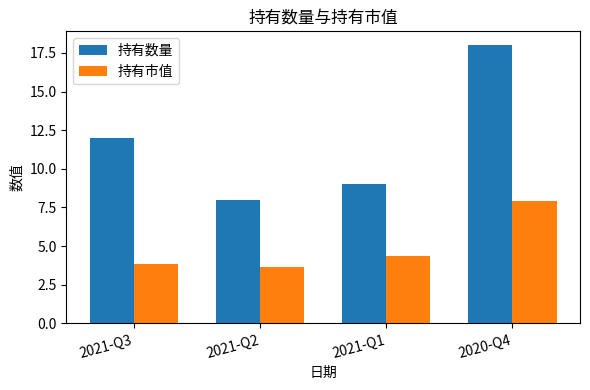

What is the label of the 3rd bar from the left?

2021-Q1